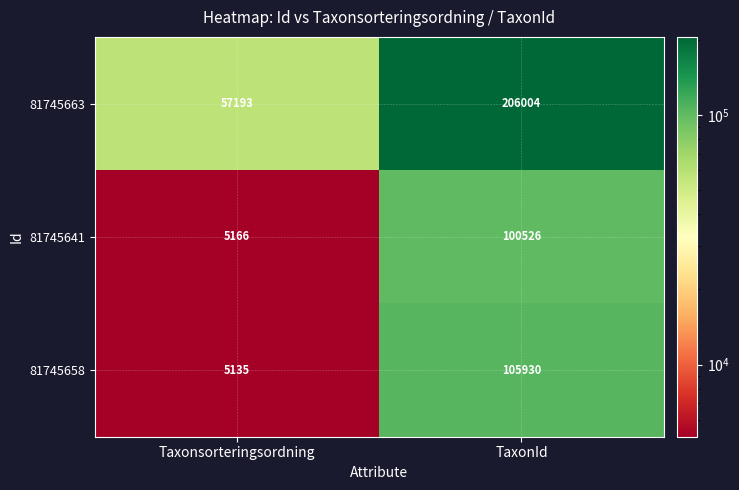

Which category has the lowest value in the 81745641 series?

Taxonsorteringsordning